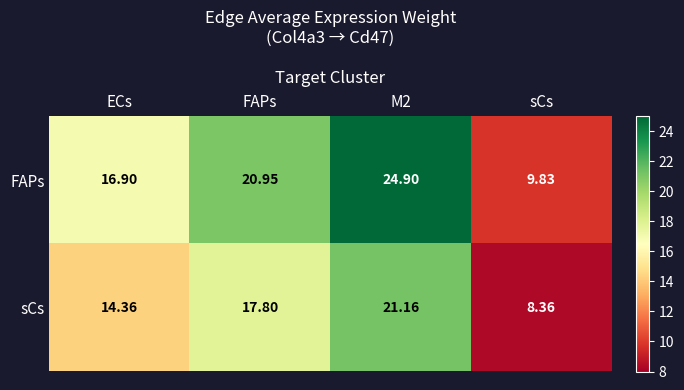

Which series has the largest total across all categories?

FAPs